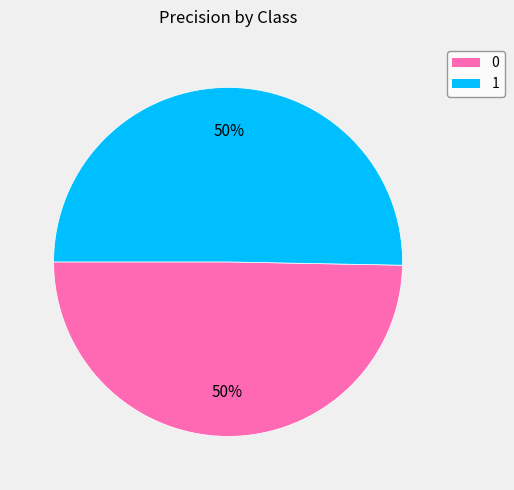

Which category accounts for the majority?

1